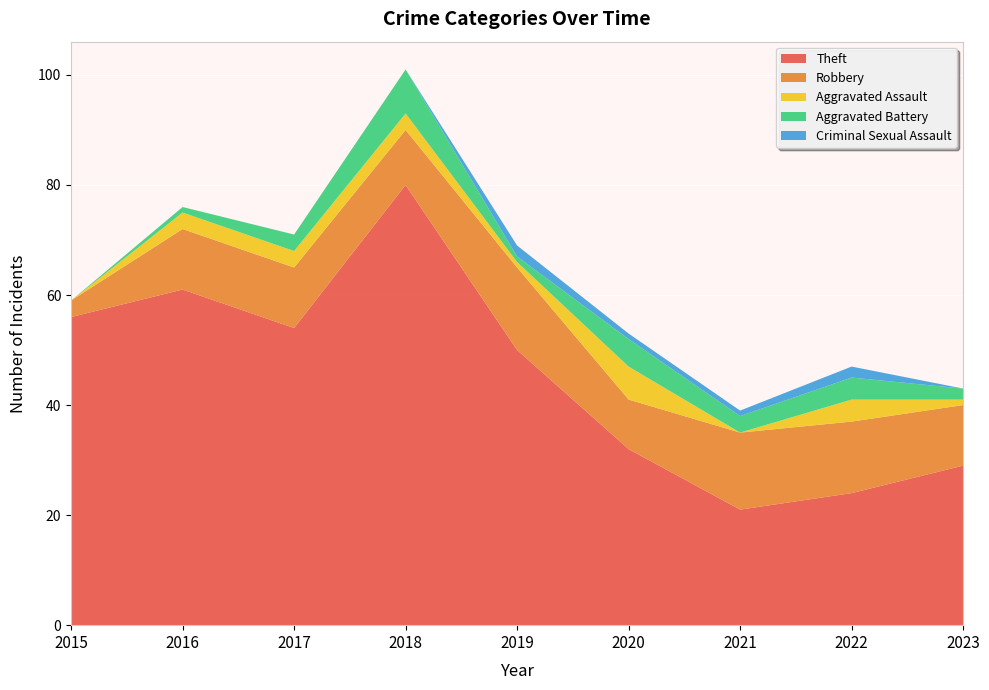

Reading right to left, what are all the values shown in this chart?

Theft: 29	24	21	32	50	80	54	61	56
Robbery: 11	13	14	9	15	10	11	11	3
Aggravated Assault: 1	4	0	6	1	3	3	3	0
Aggravated Battery: 2	4	3	5	1	8	3	1	0
Criminal Sexual Assault: 0	2	1	1	2	0	0	0	0